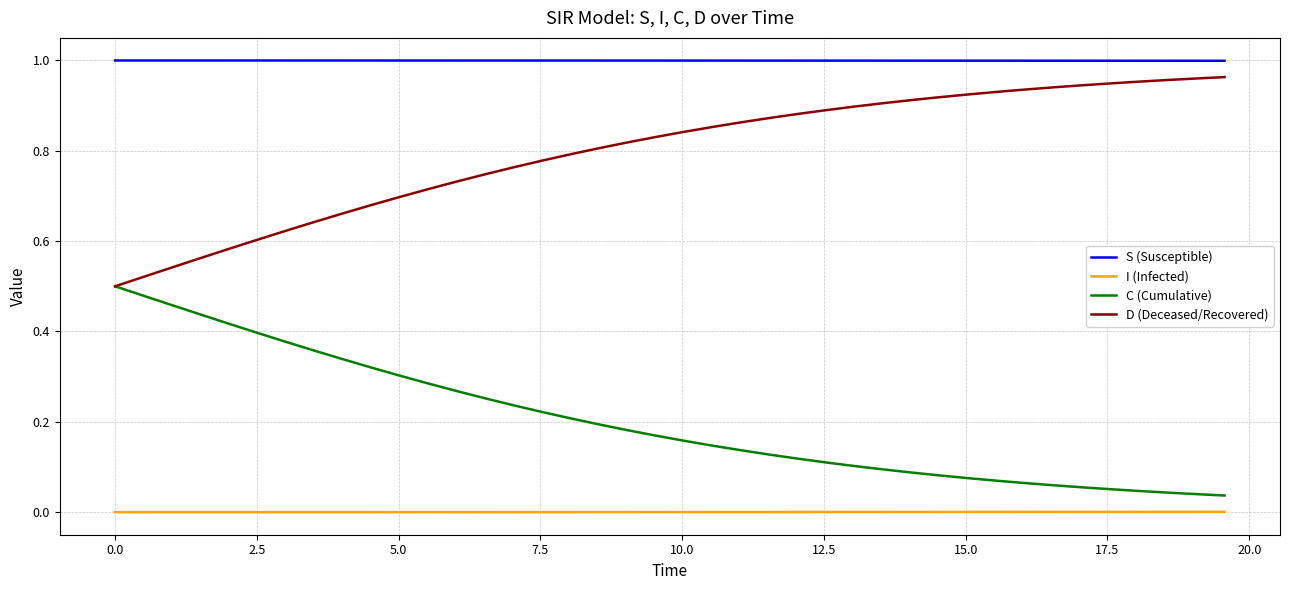

True or false: S (Susceptible) and C (Cumulative) cross at least once.

False